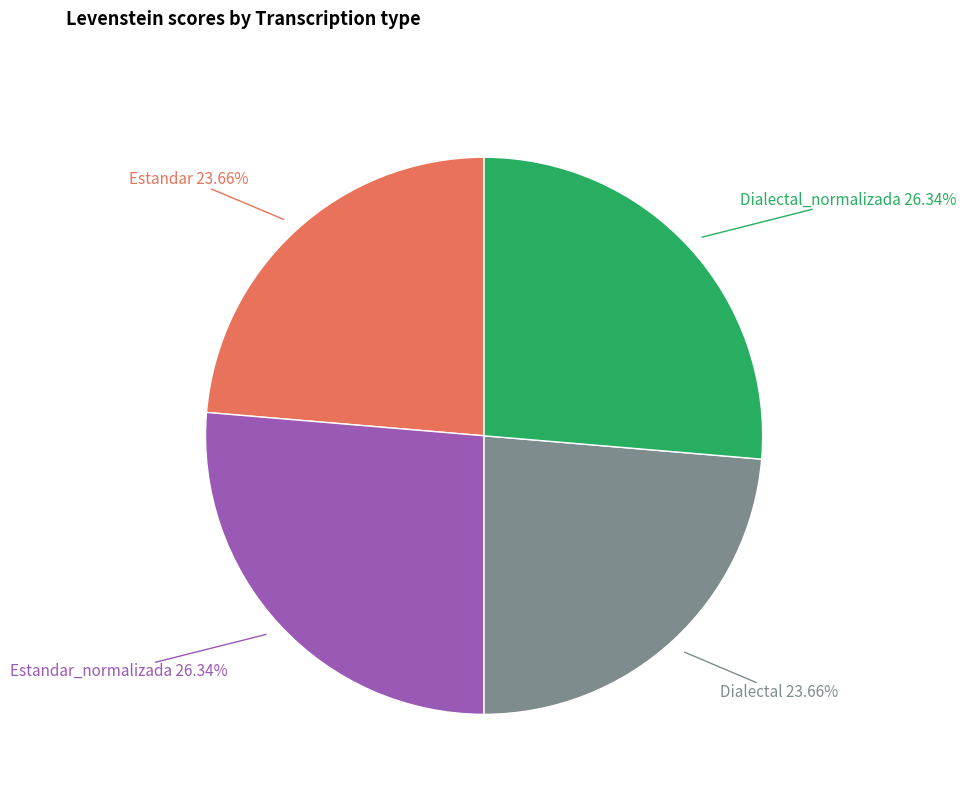

What portion of the pie excludes Dialectal_normalizada?

73.7%